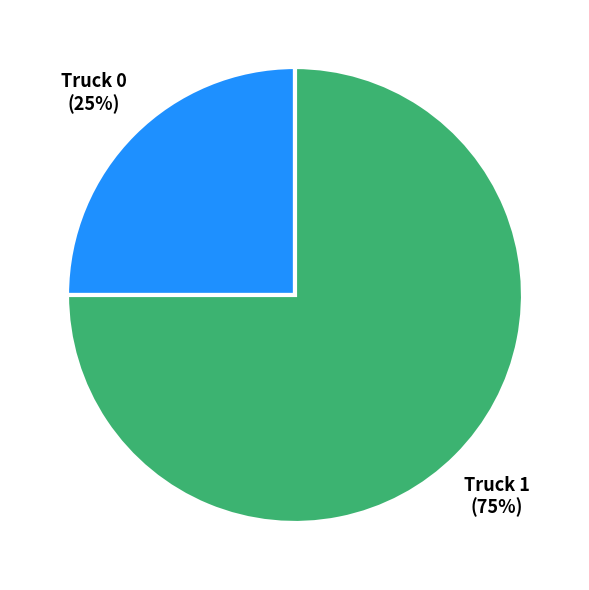

Count the number of slices in the pie.

2